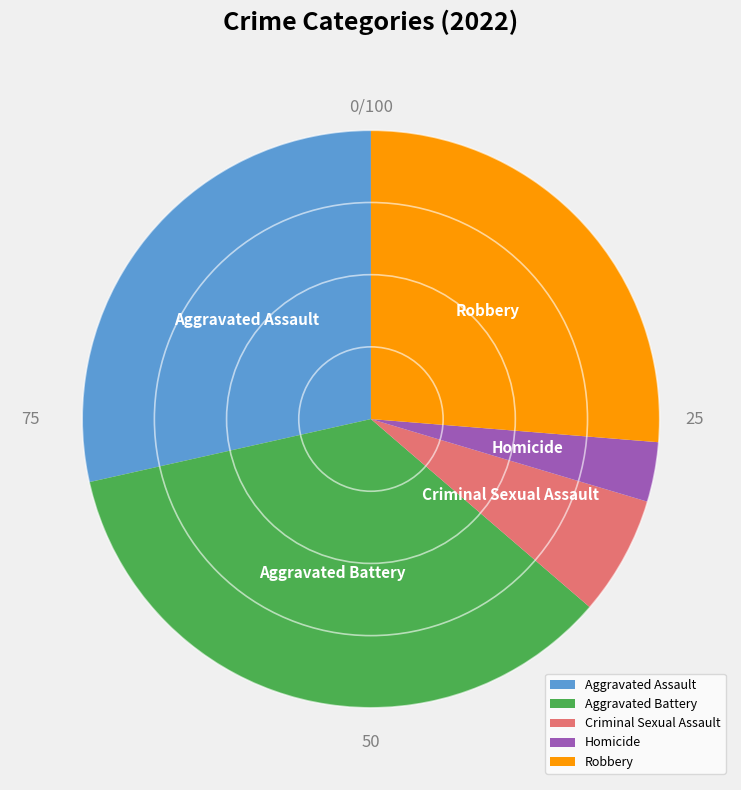

Approximately how many times larger is the value at Homicide compared to Criminal Sexual Assault?

0.5